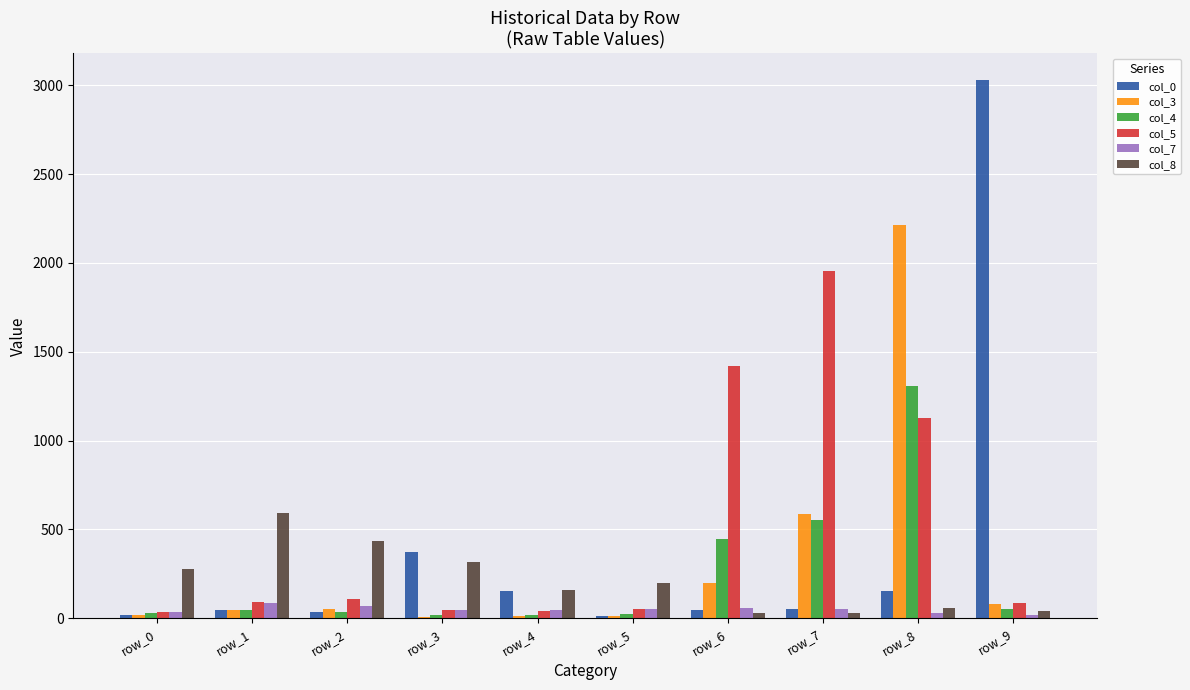

Which label corresponds to the largest value in the chart?

row_9